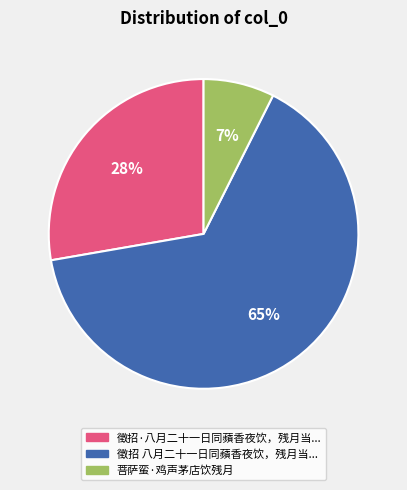

How many slices are in this pie chart?

3